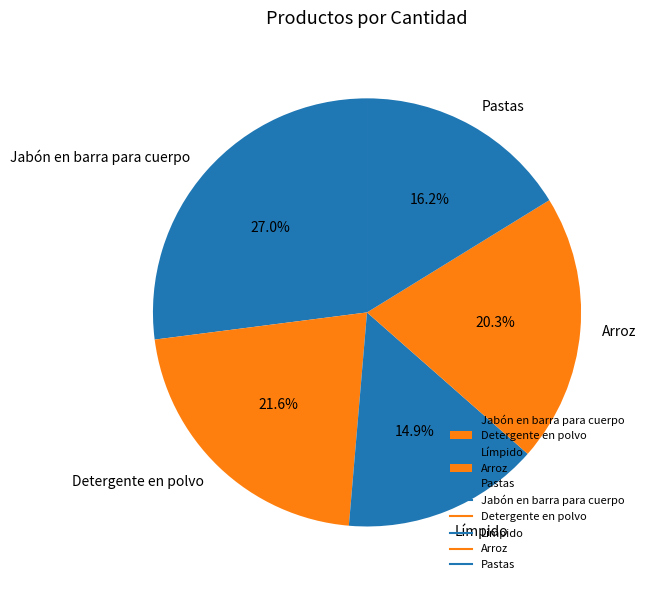

Combined, do Jabón en barra para cuerpo and Pastas account for over 50%?

No